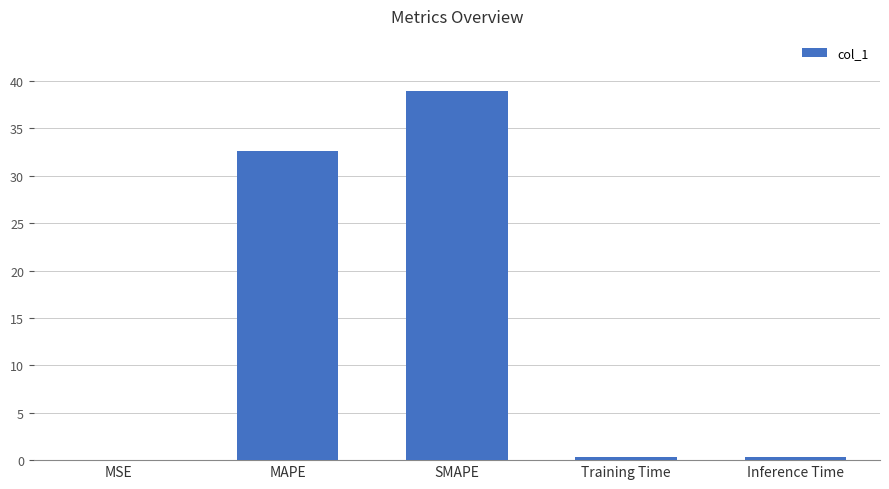

Where is the data nearest to the value 19?

MAPE